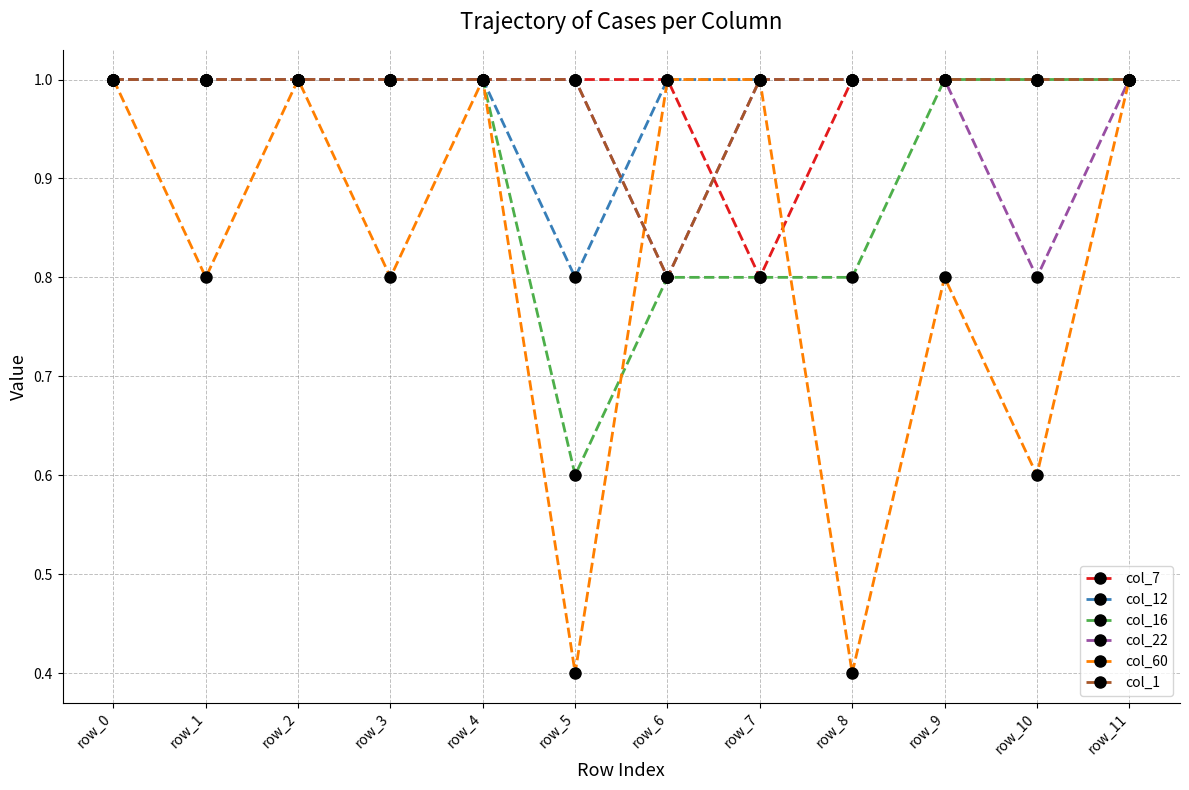

What is the total value across all series at row_6?

5.4